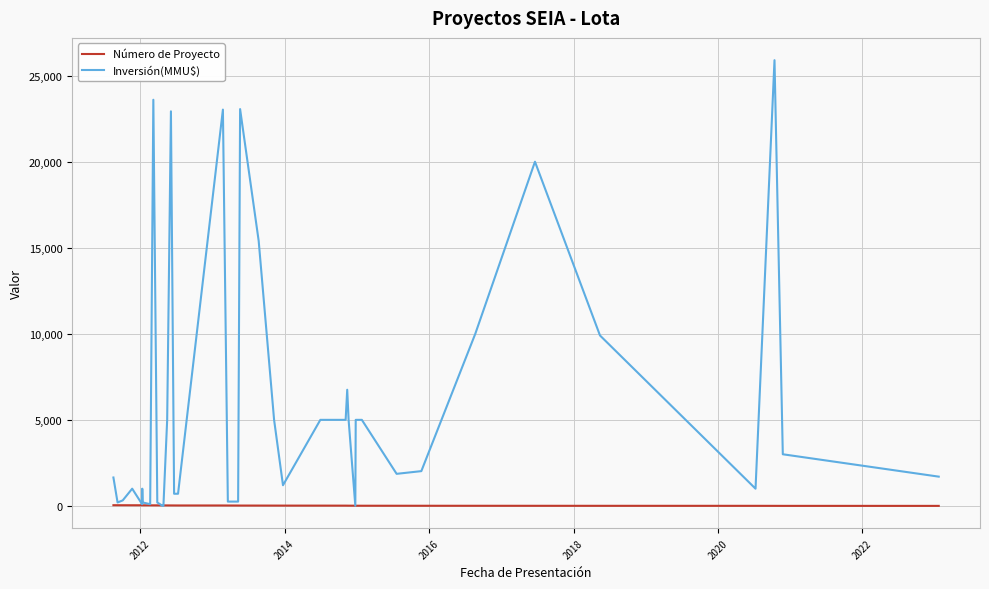

What is the greatest value displayed?

25900